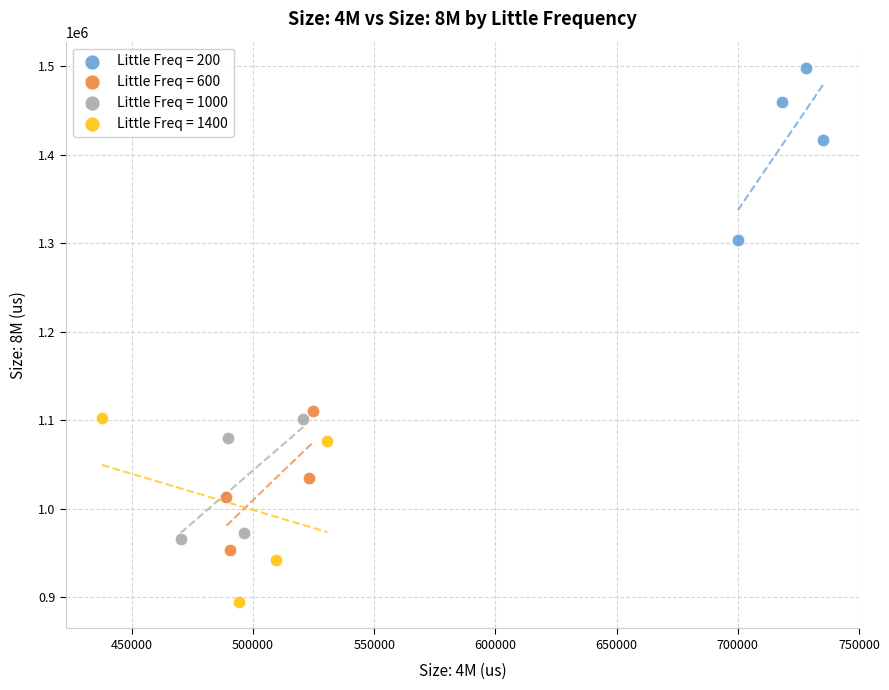

Which series contains the lowest Y value?

Little Freq = 1400